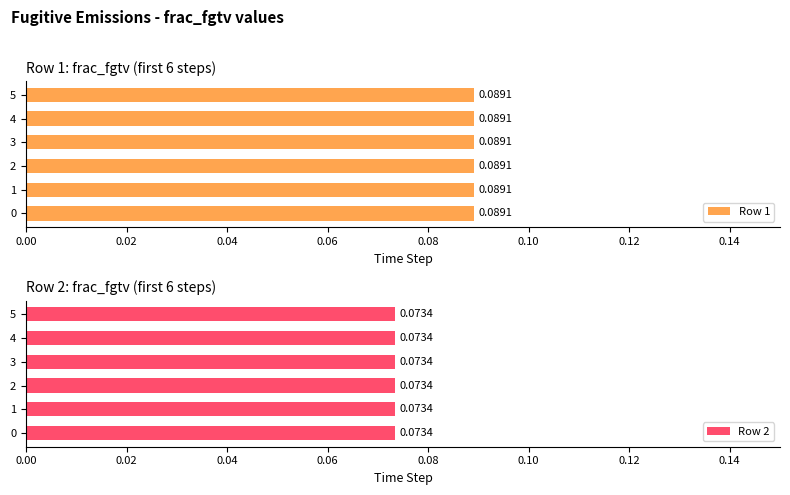

At how many categories does at least one series exceed 0?

6